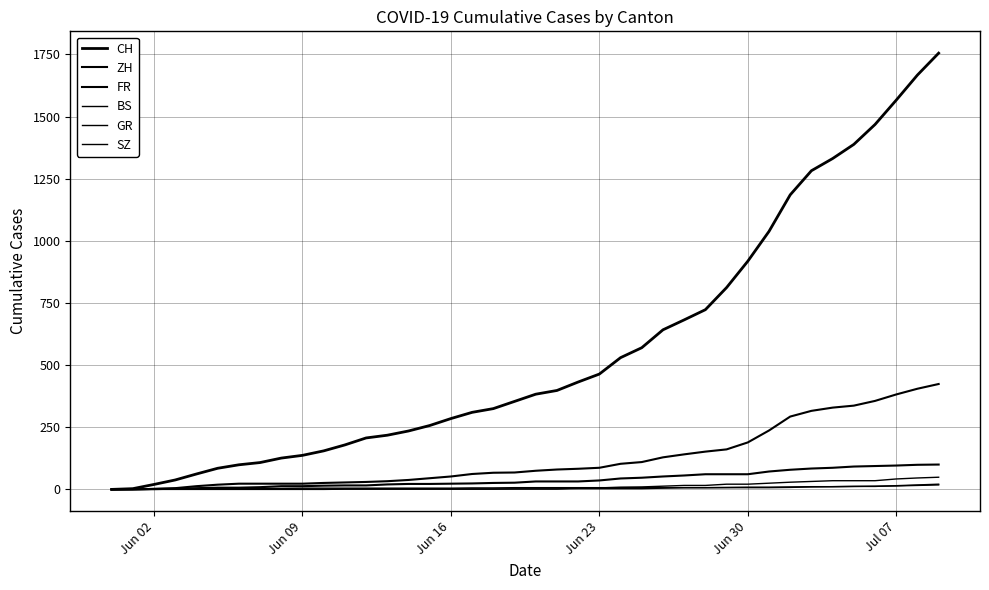

True or false: SZ has more than 1 interior local peaks.

False